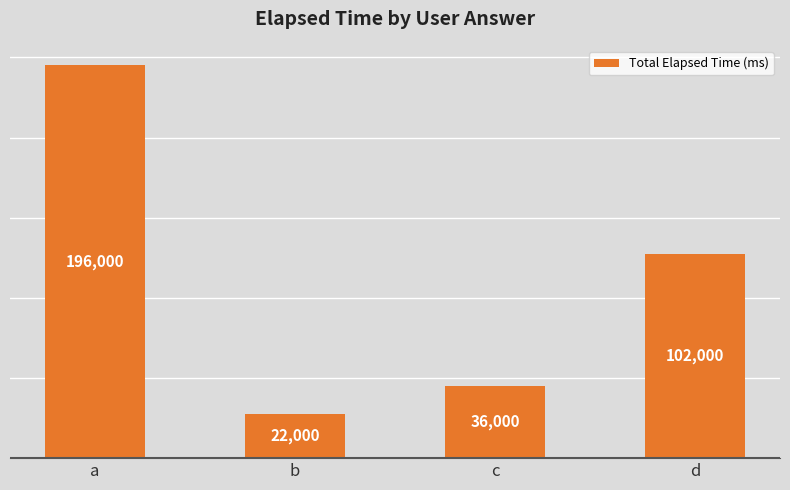

At which category does the chart reach its minimum across all series?

b